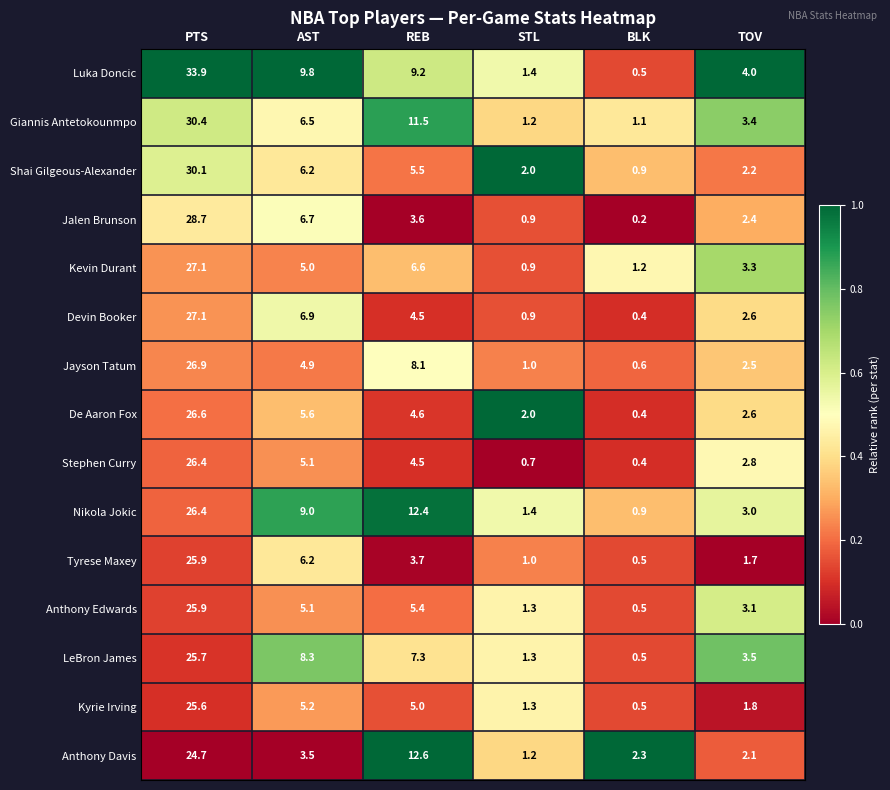

What is the total value across all series at BLK?

10.9